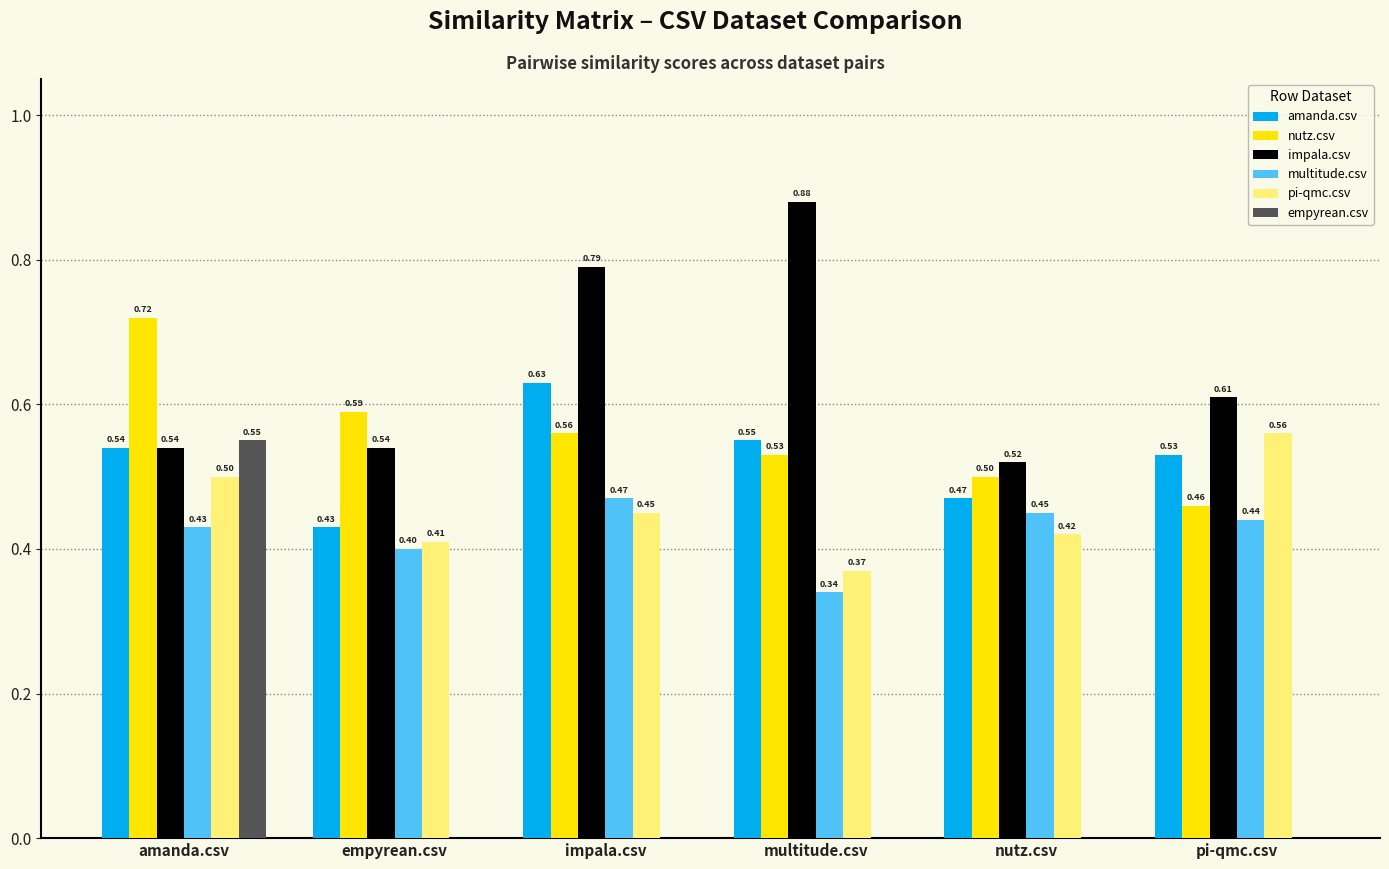

What is the sum of the amanda.csv values at amanda.csv and pi-qmc.csv?

1.1